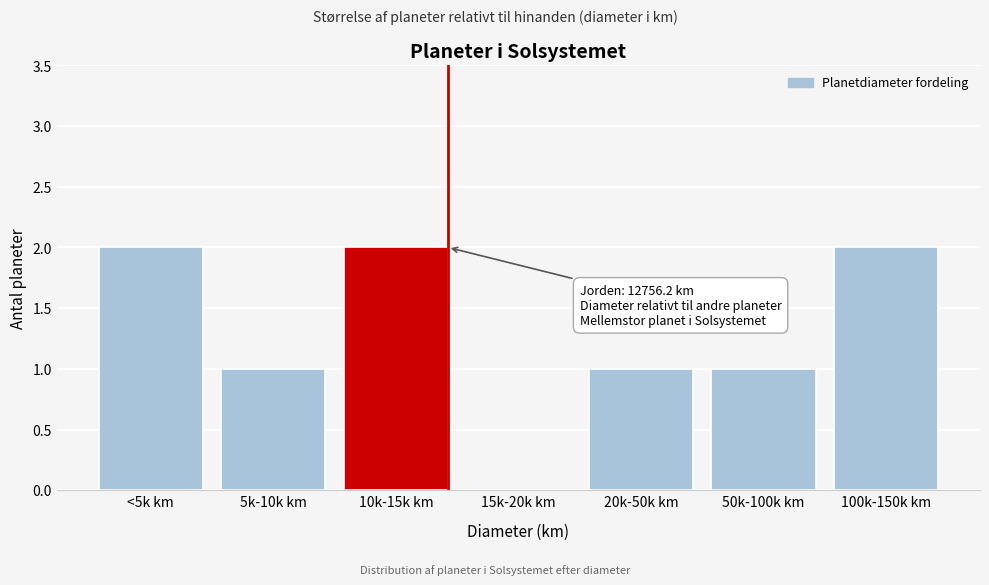

Reading left to right, what are all the values shown in this chart?

<5k km=2	5k-10k km=1	10k-15k km=2	15k-20k km=0	20k-50k km=1	50k-100k km=1	100k-150k km=2